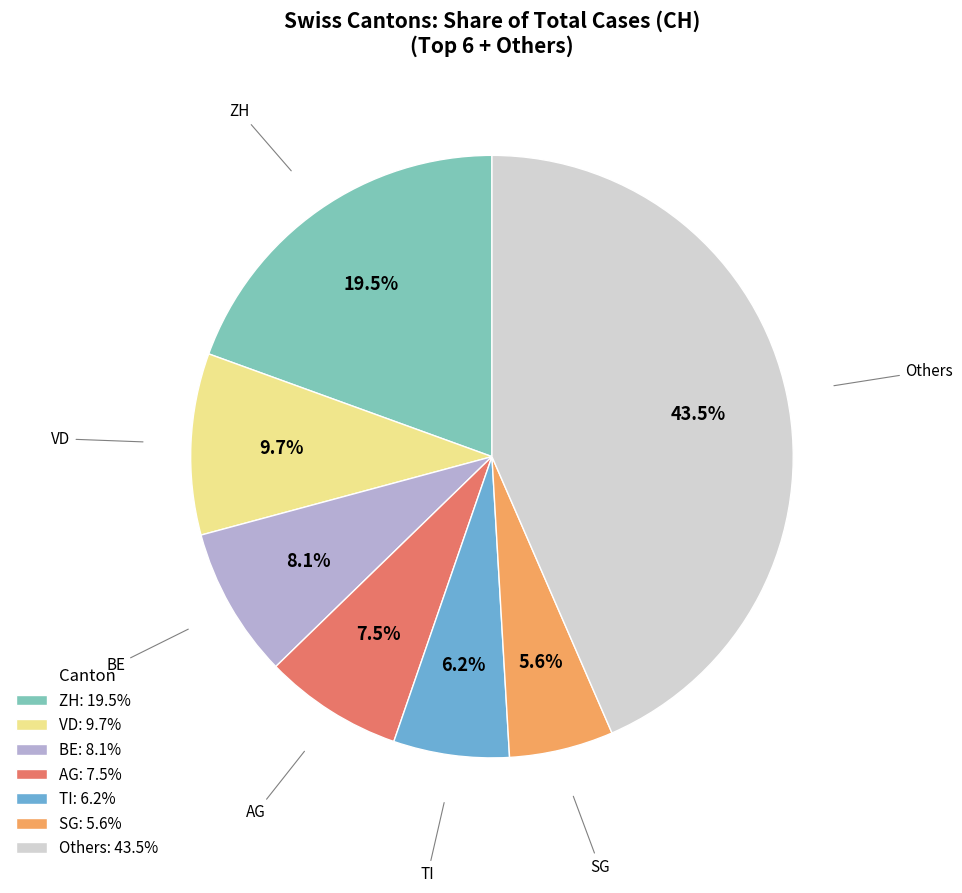

Which category has the biggest portion of the pie?

Others: 43.5%